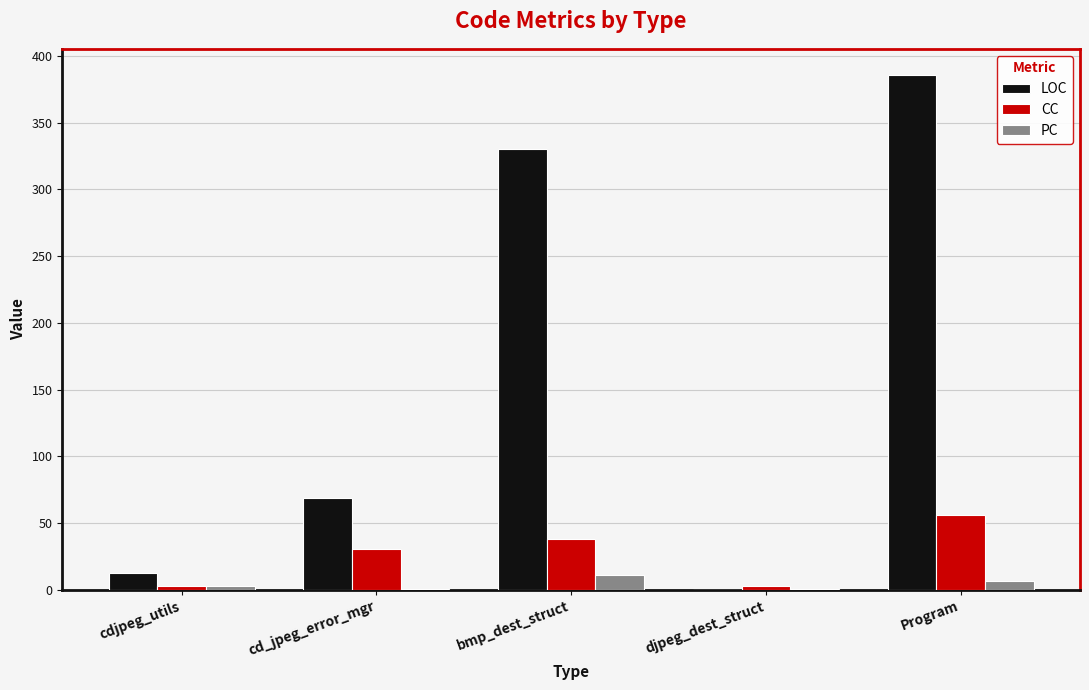

Reading left to right, extract all data points from this chart.

LOC: 13	69	330	0	386
CC: 3	31	38	3	56
PC: 3	1	11	1	7